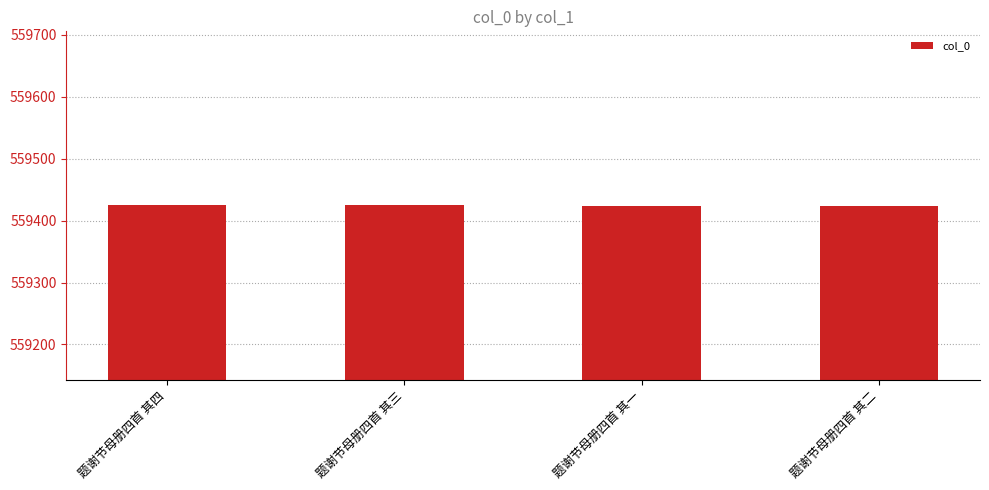

Approximately how many times larger is the value at 题谢节母册四首 其一 compared to 题谢节母册四首 其三?

1.0